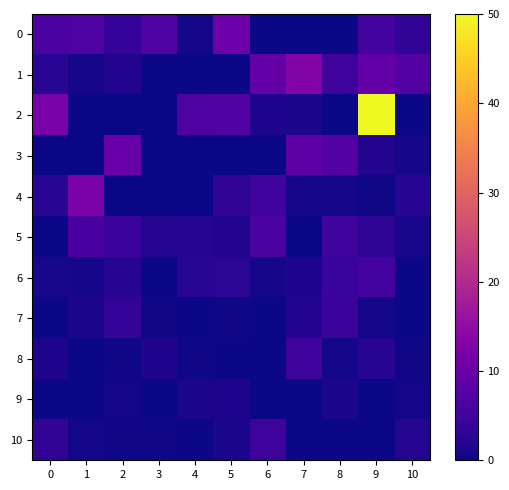

List the series in order of their peak value, lowest first.

9, 7, 10, 8, 6, 5, 3, 0, 4, 1, 2